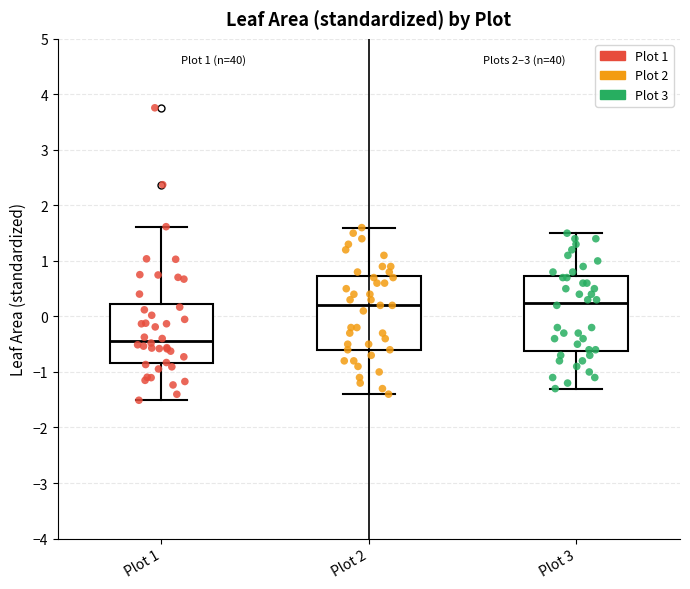

Reading left to right, transcribe this box plot: for each box, give where its median line is, the range the box spans, and where its two whiskers end, as read against the y-axis. The values are not printed on the chart, so give them approximately, as read against the axis.

Plot 1: median -0.4, box -0.8 to 0.2, whiskers -1.5 to 1.6
Plot 2: median 0.2, box -0.6 to 0.7, whiskers -1.4 to 1.6
Plot 3: median 0.3, box -0.6 to 0.7, whiskers -1.3 to 1.5